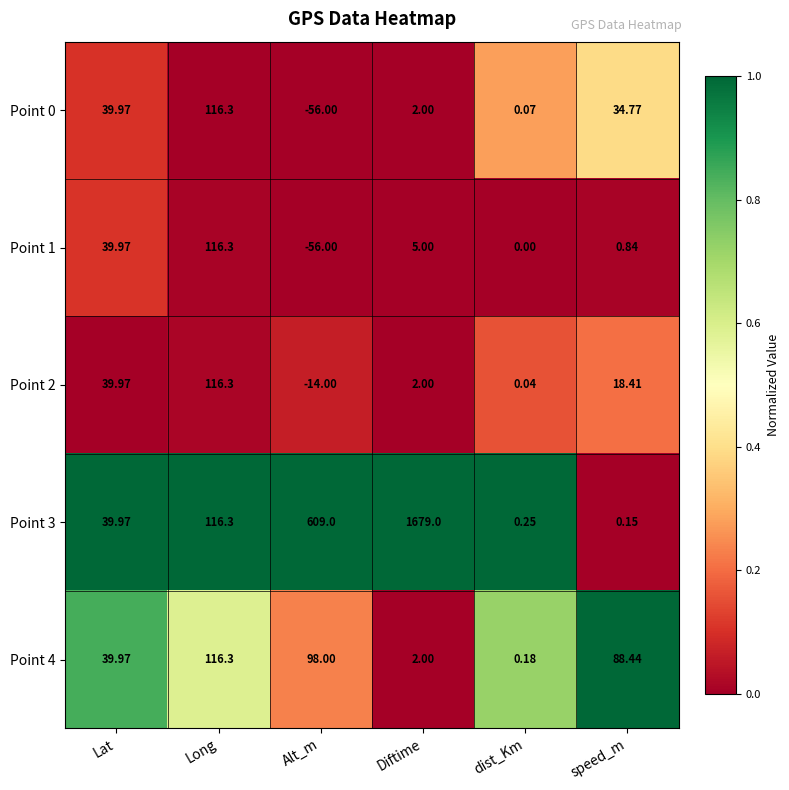

How many data points does each series have?

6